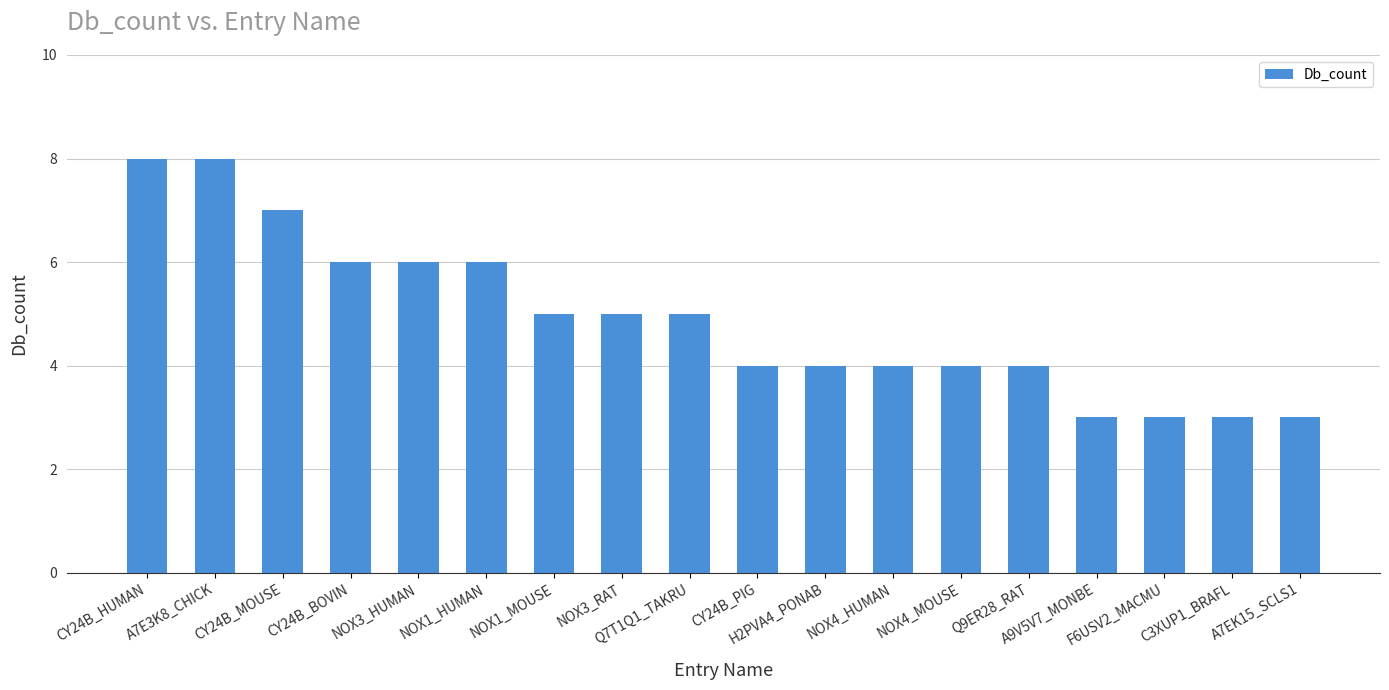

Which has a higher value, NOX4_HUMAN or CY24B_HUMAN?

CY24B_HUMAN